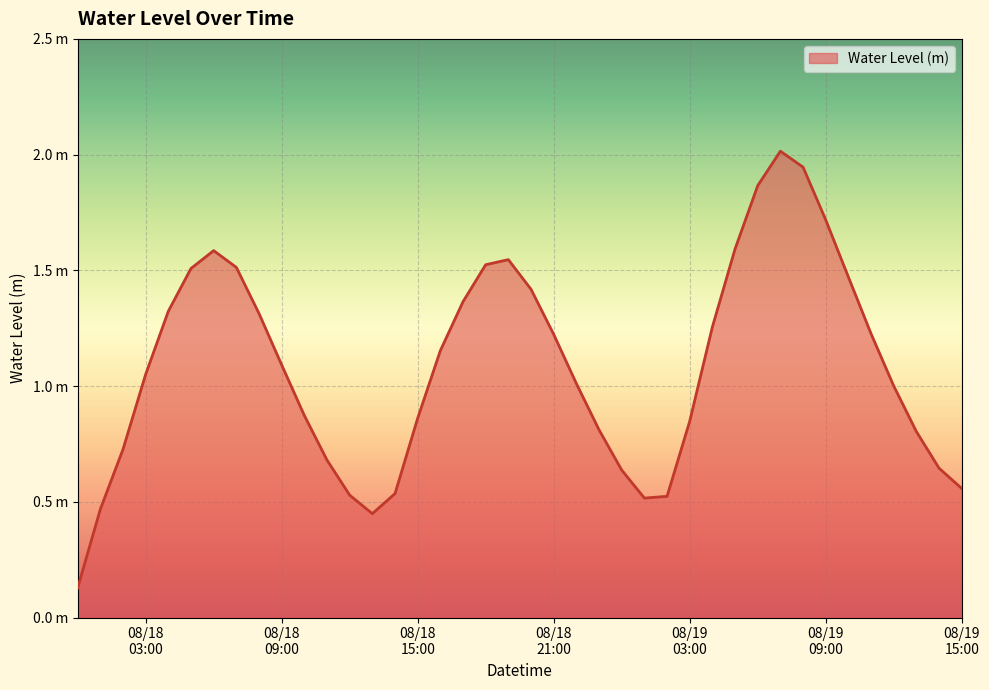

Does the chart display data point markers on the line(s)?

No